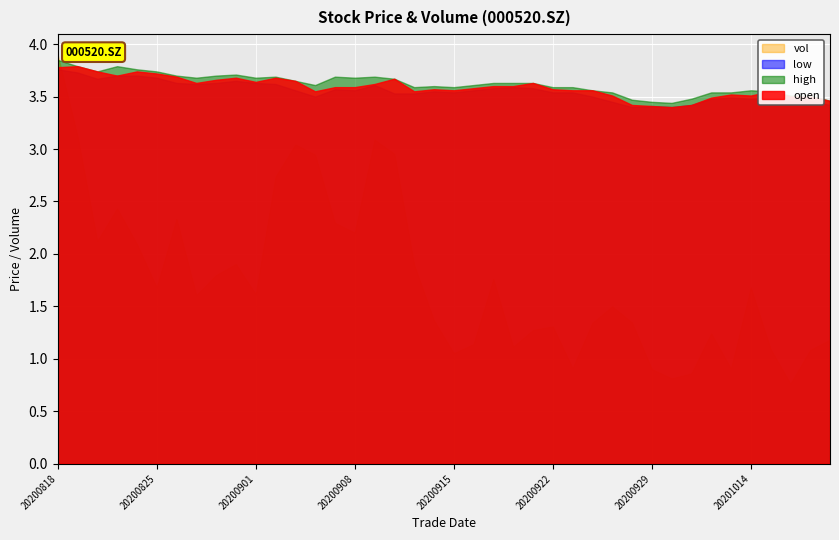

In open, how many points are higher than both neighbors (excluding endpoints)?

9